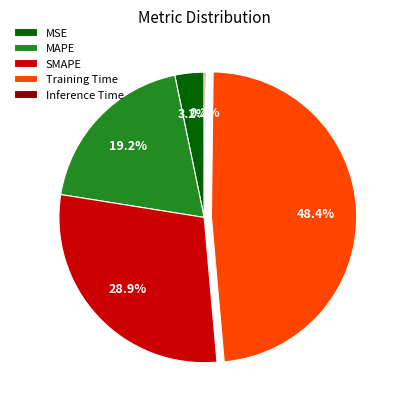

Is there a majority slice in this chart?

No